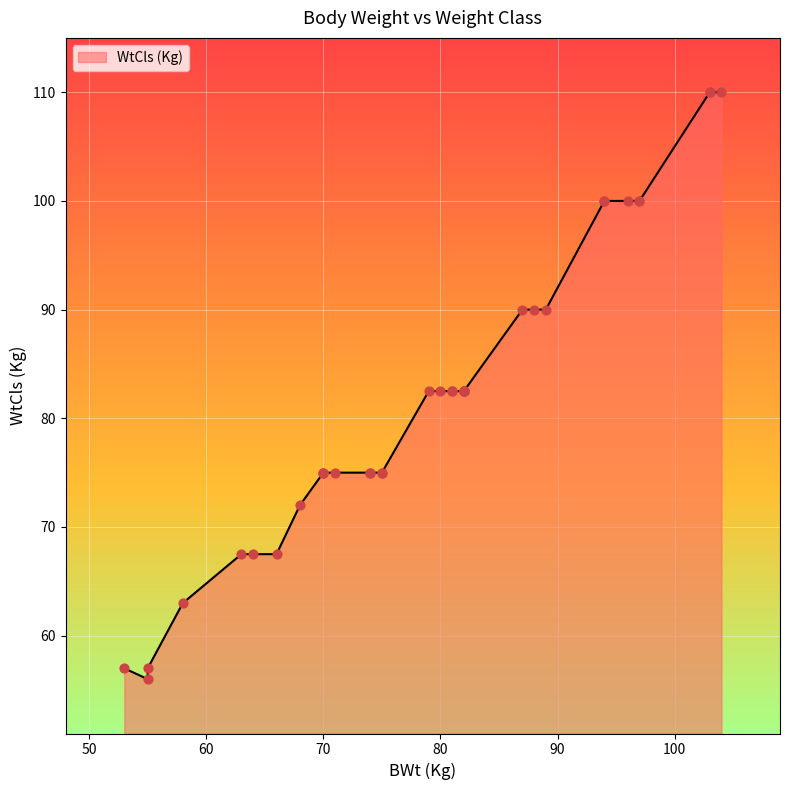

Which has a higher value, 74 or 87?

87